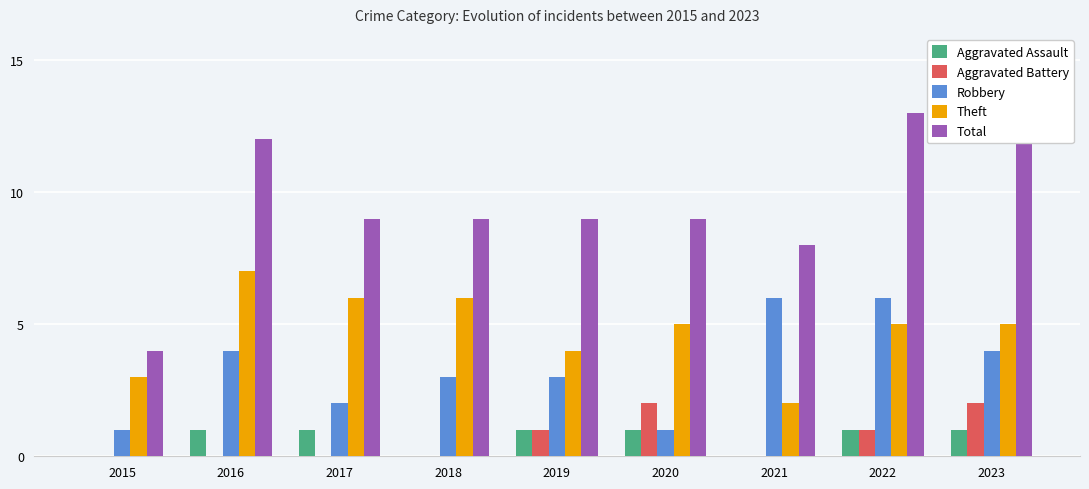

What is the greatest value displayed?

13